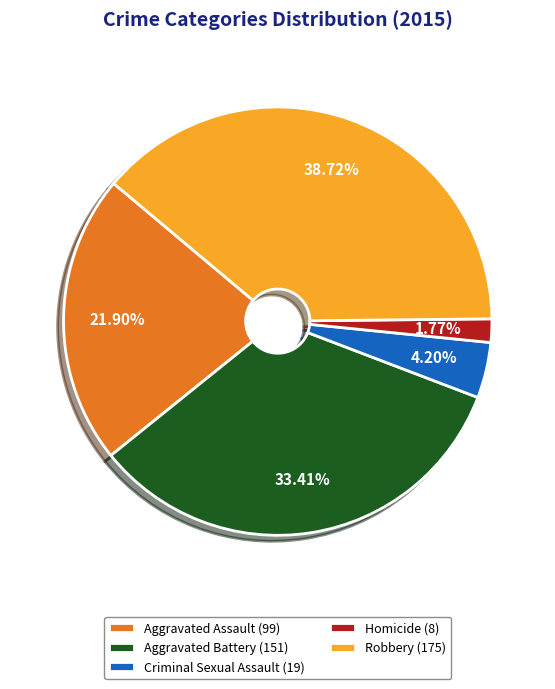

Combined, what portion of the pie is Aggravated Battery and Homicide?

35.2%